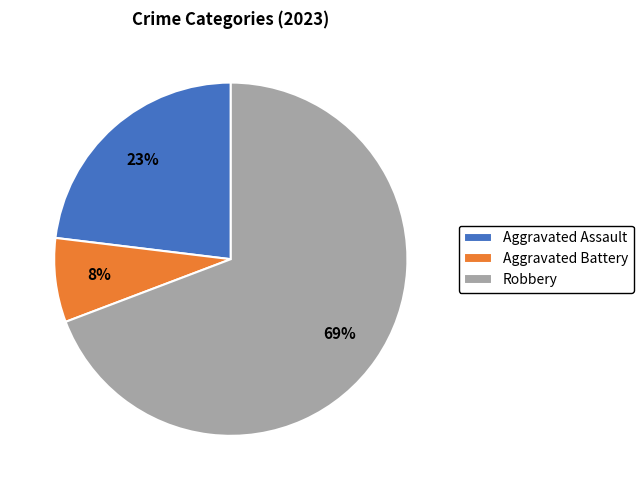

Do Aggravated Assault and Aggravated Battery together represent more than half of the pie?

No